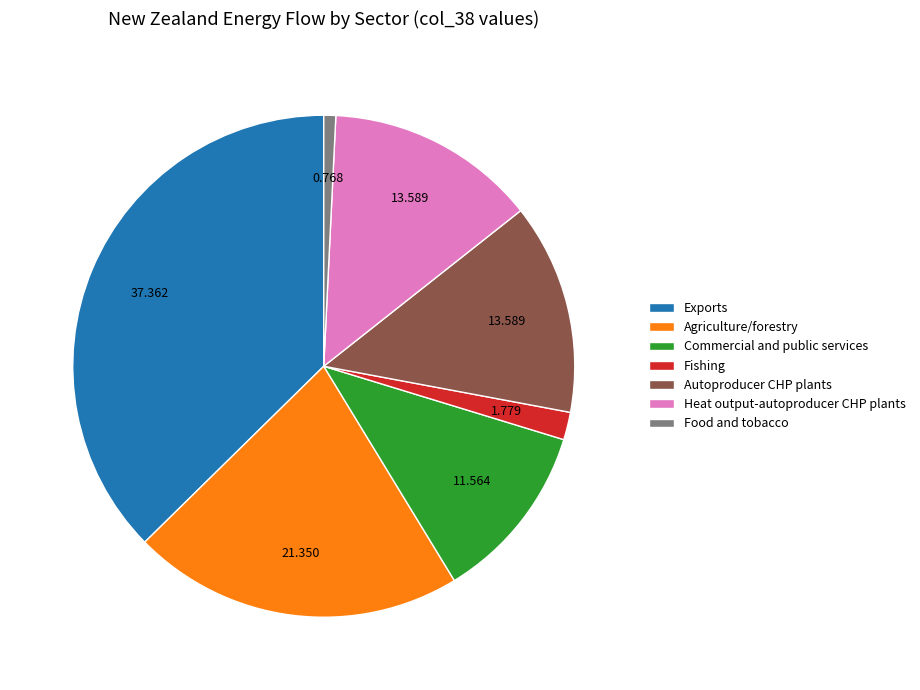

Is it true that Food and tobacco is 7% of the pie?

False